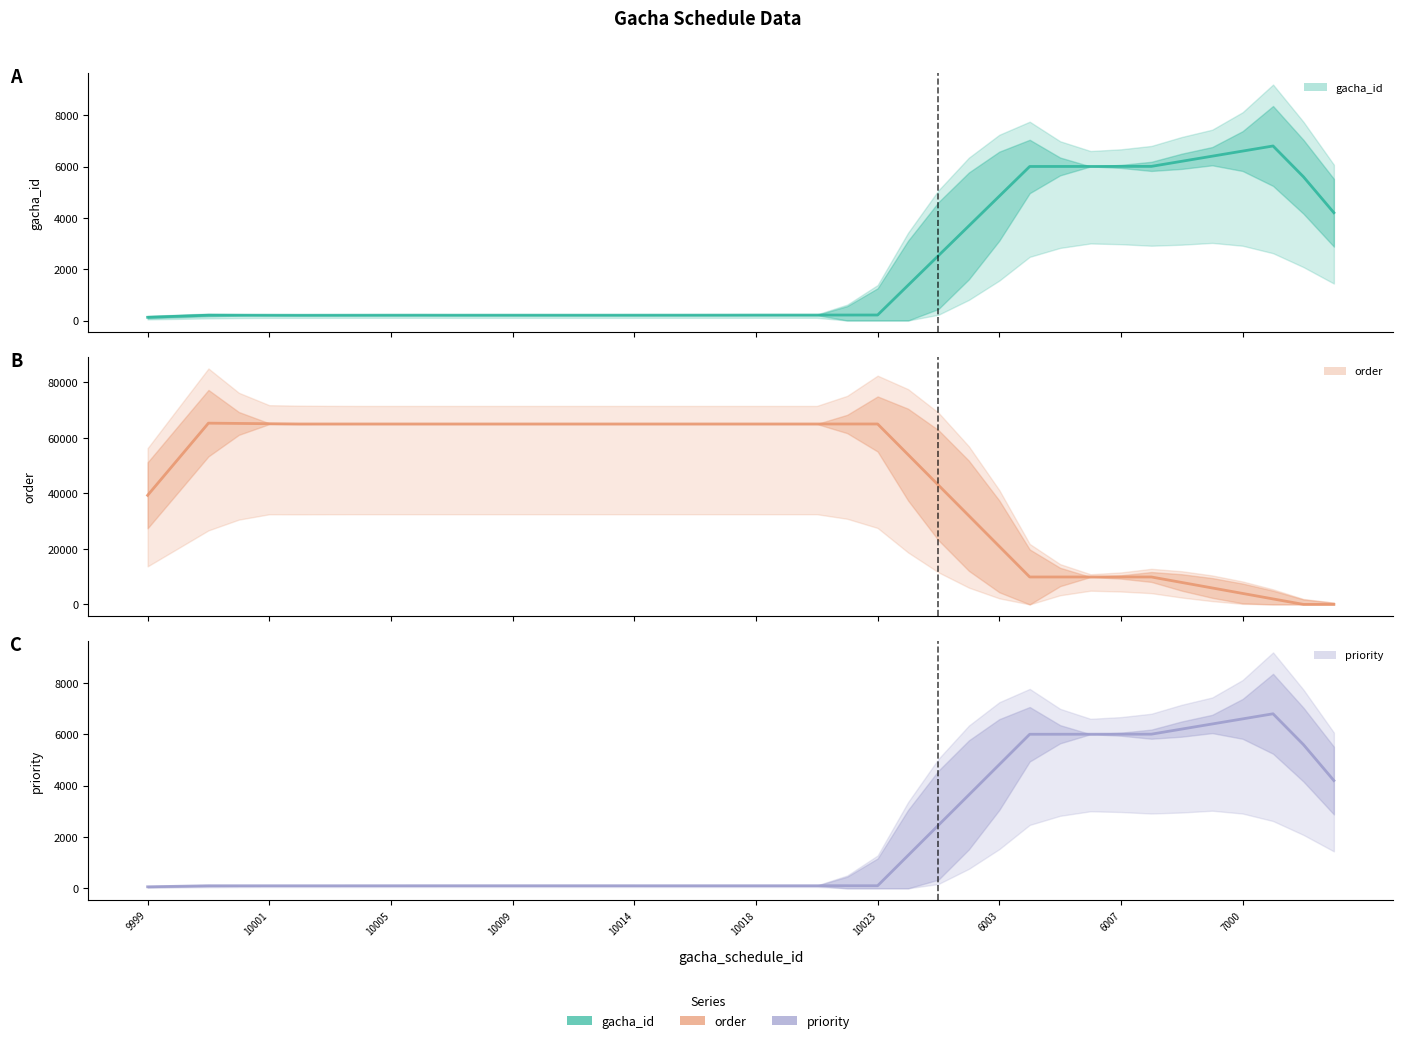

How many data points in order are above 65000?

23